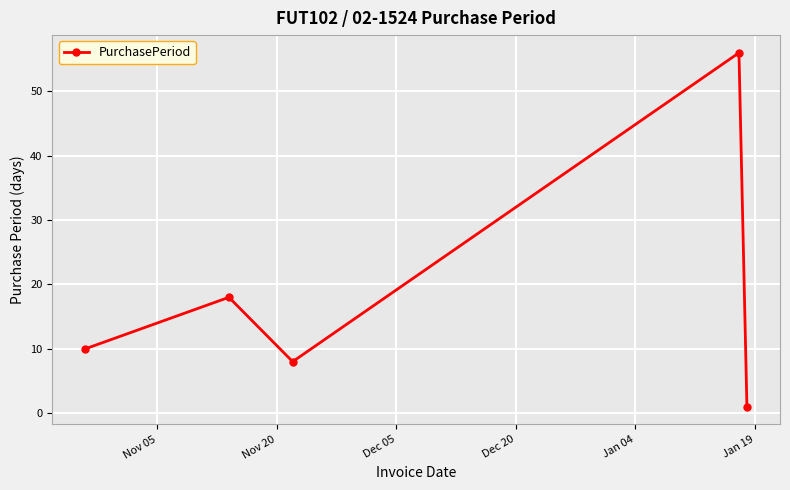

What is the average value?

19